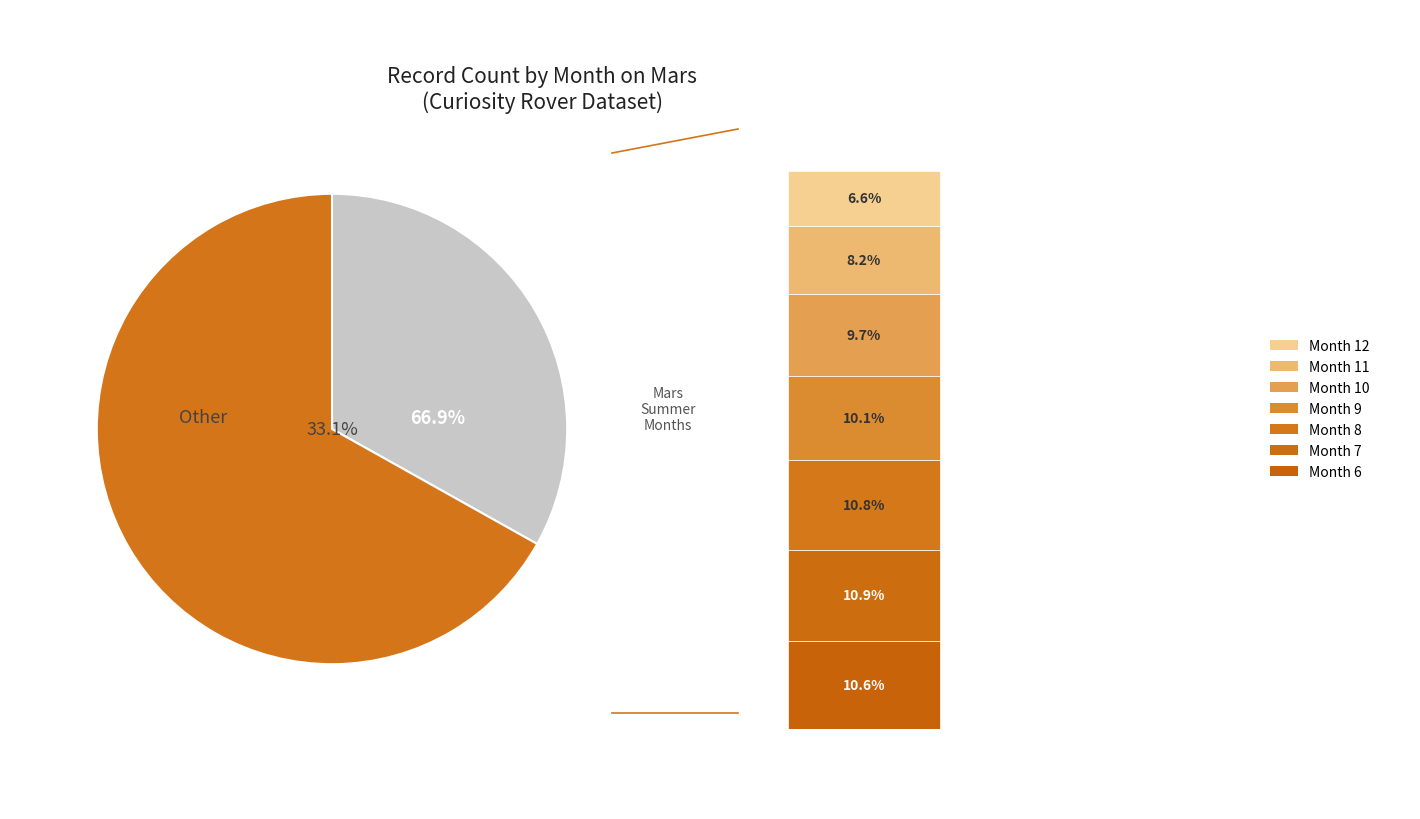

Is it true that 3 is 6% of the pie?

True